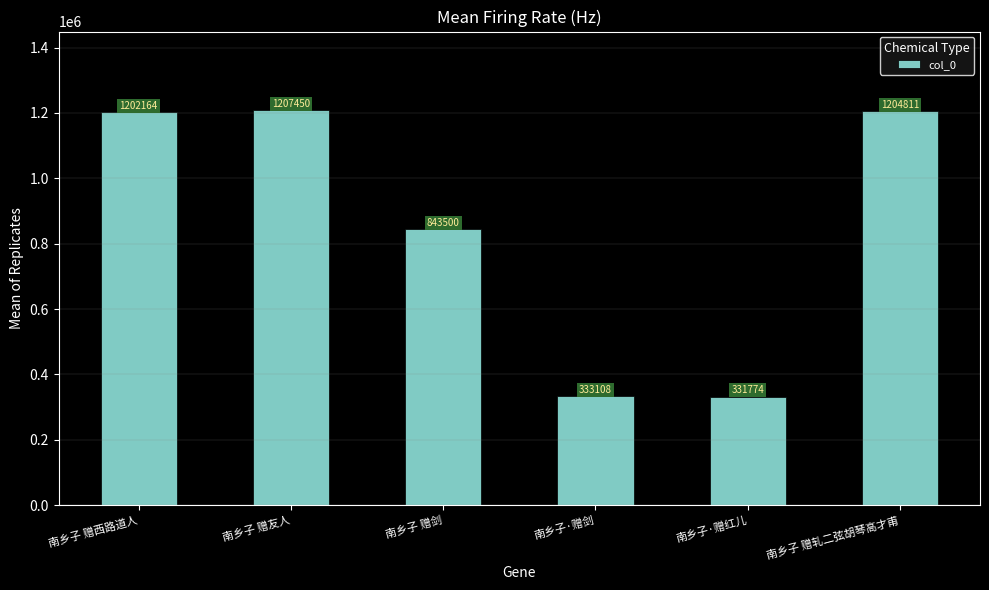

Where is the data nearest to the value 769612?

南乡子 赠剑